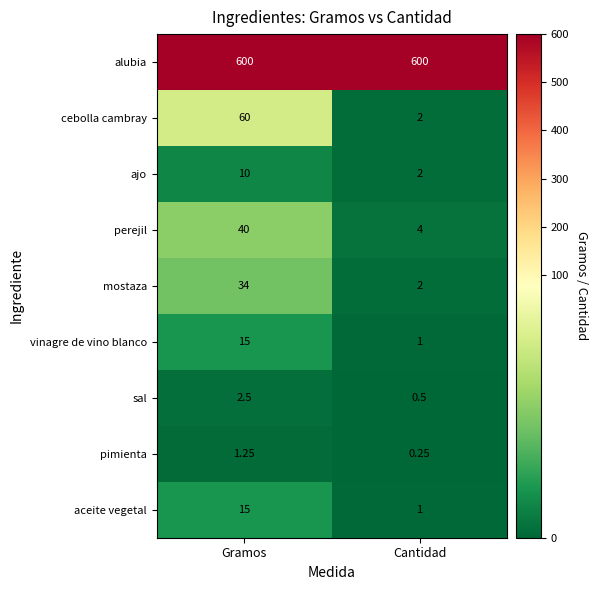

At which label does sal reach its minimum?

Cantidad